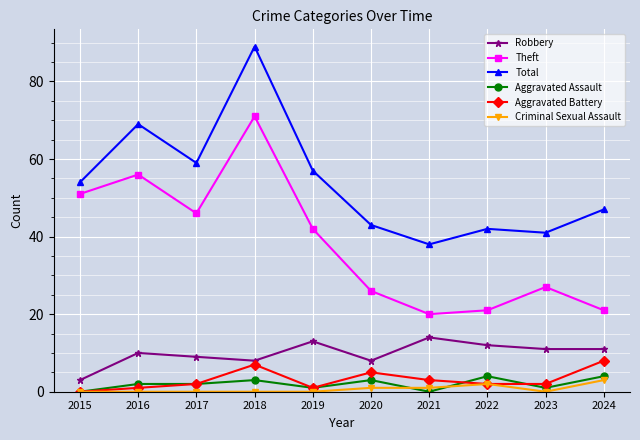

What is the maximum value shown in the chart?

89